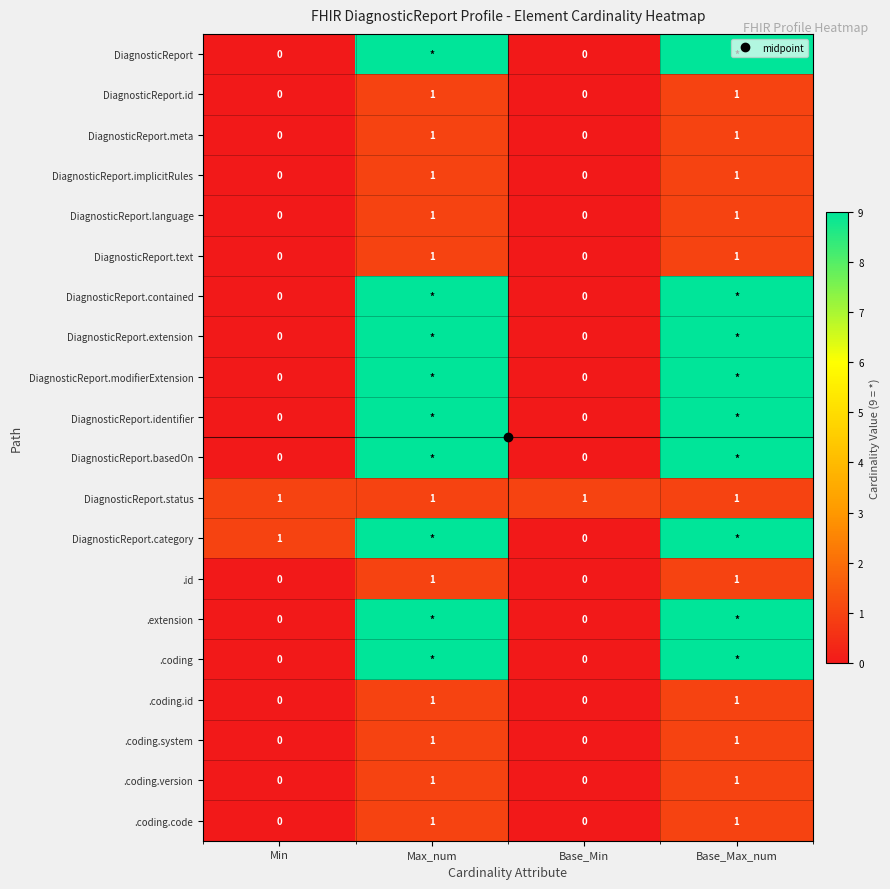

The DiagnosticReport.language series shows 1 at Max_num. True or false?

True